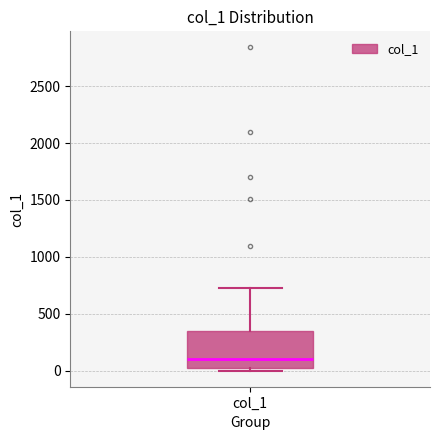

Where does the upper whisker of the box for col_1 end on the y-axis? The values are not printed on the chart, so give them approximately, as read against the axis.

750